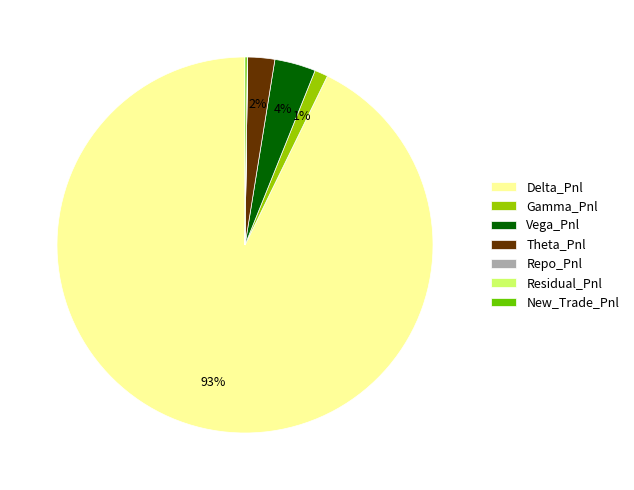

To the nearest percent, what is the difference between the largest and smallest slice percentages?

93%